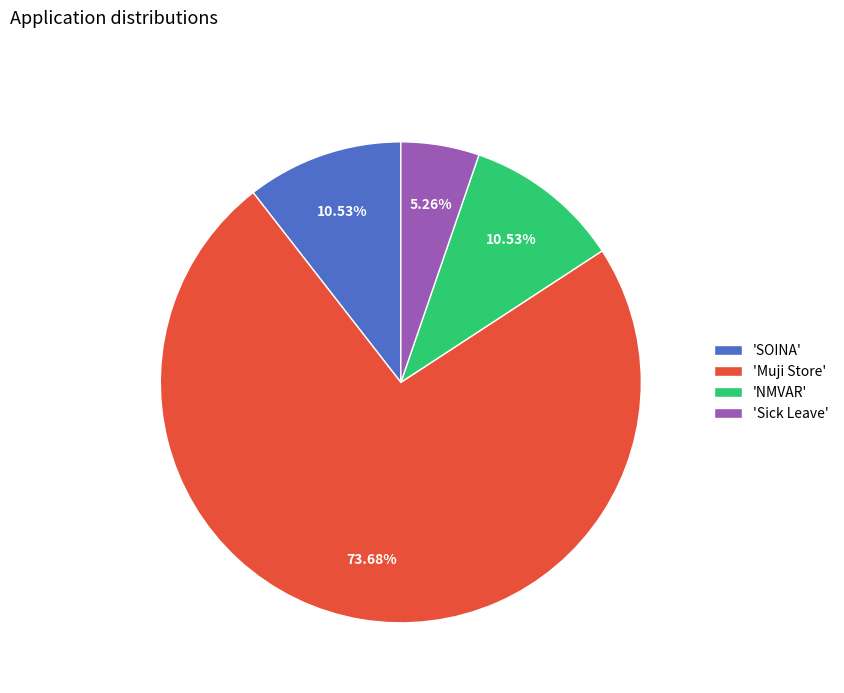

Which category has the biggest portion of the pie?

'Muji Store'